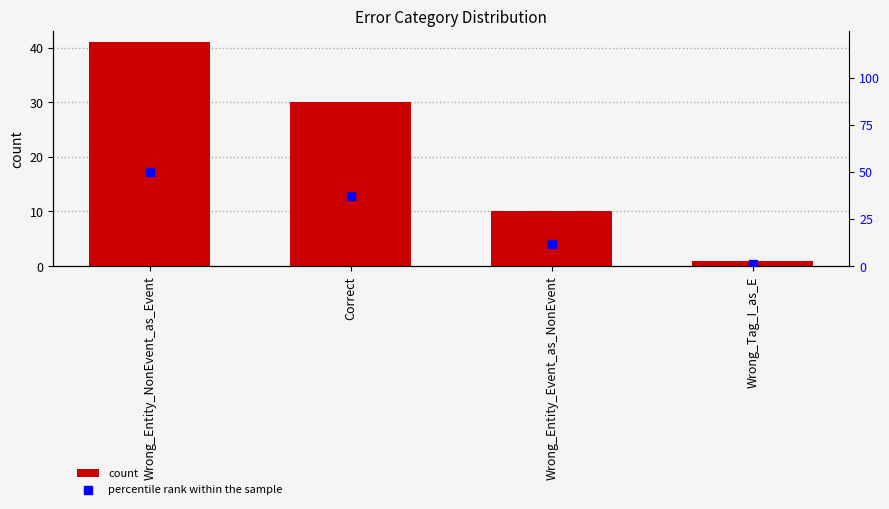

Is the value of percentile rank within the sample at Wrong_Entity_NonEvent_as_Event greater than the value of count at Wrong_Entity_NonEvent_as_Event?

Yes